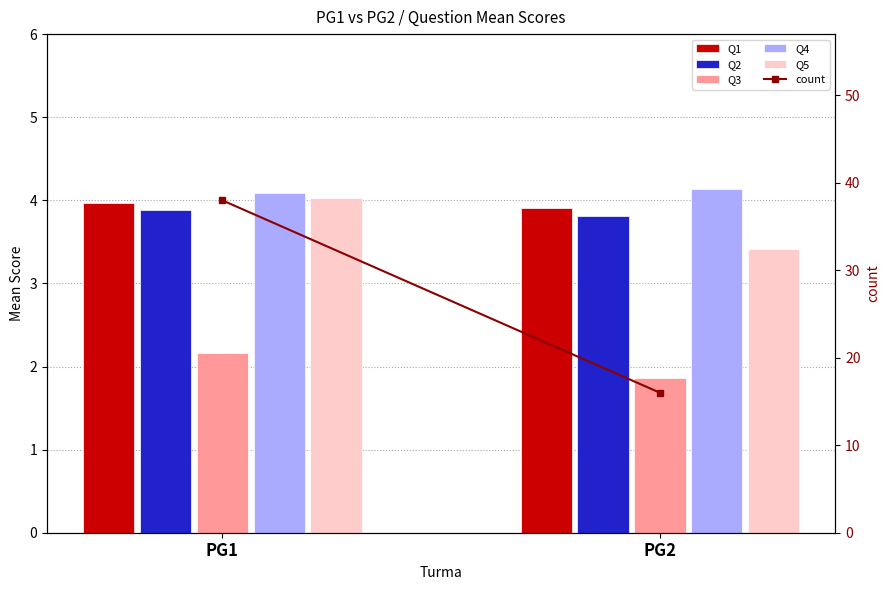

What is the average value of the Q4 series?

4.1